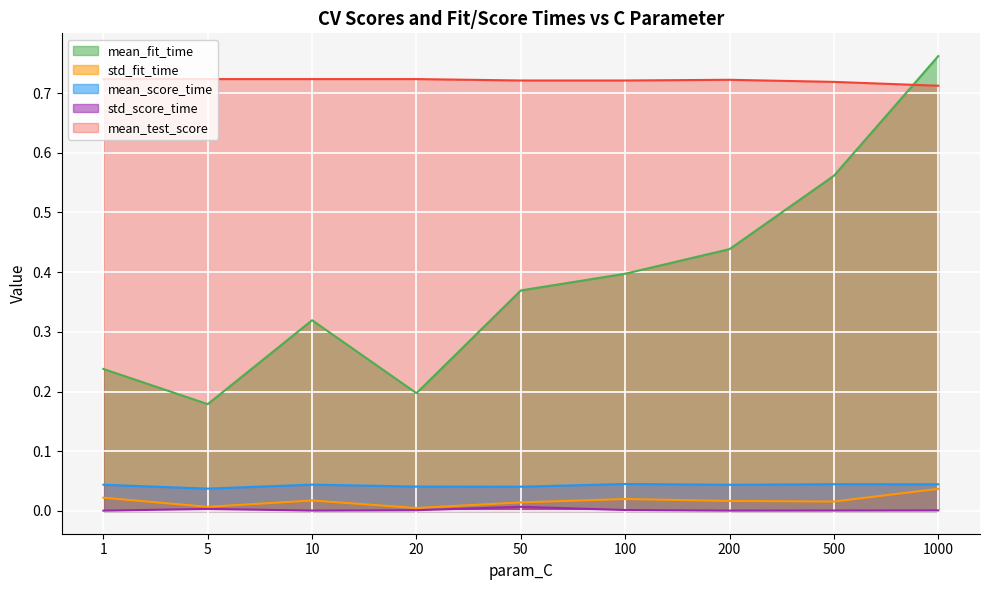

True or false: std_fit_time and mean_score_time cross at least once.

False